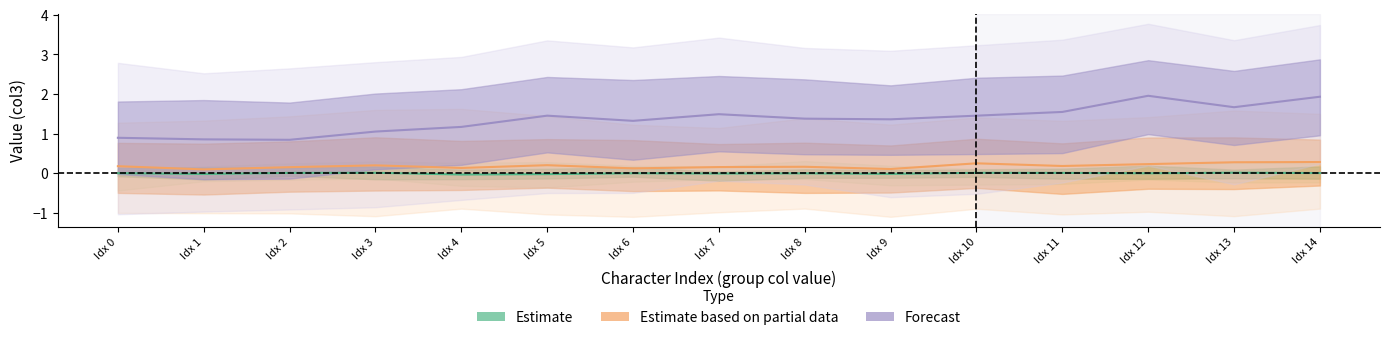

How many interior local valleys does the Estimate based on partial data (group 45) series have?

5